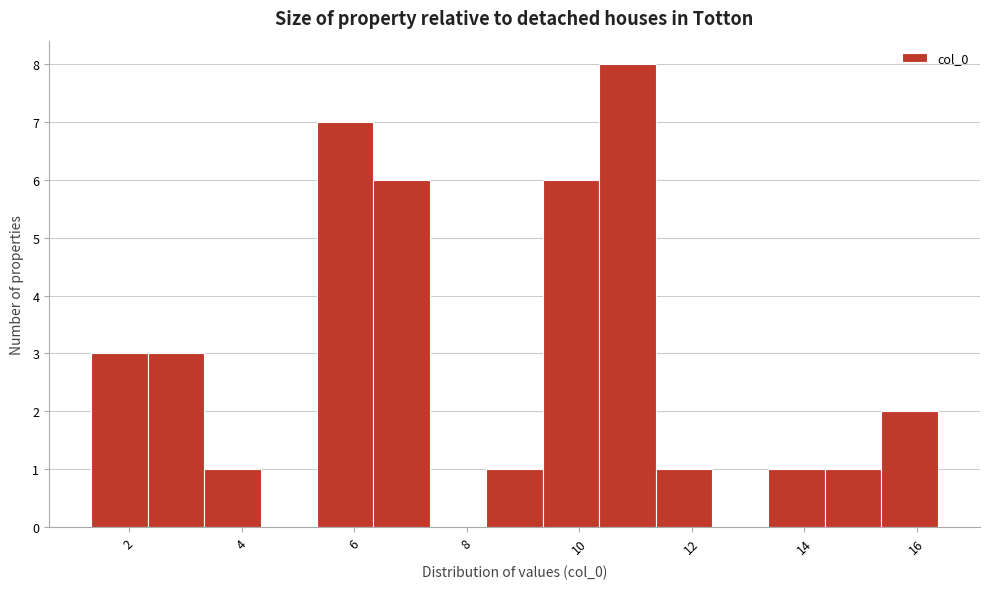

Over which range of the x-axis is the bar tallest?

10.4 to 11.4